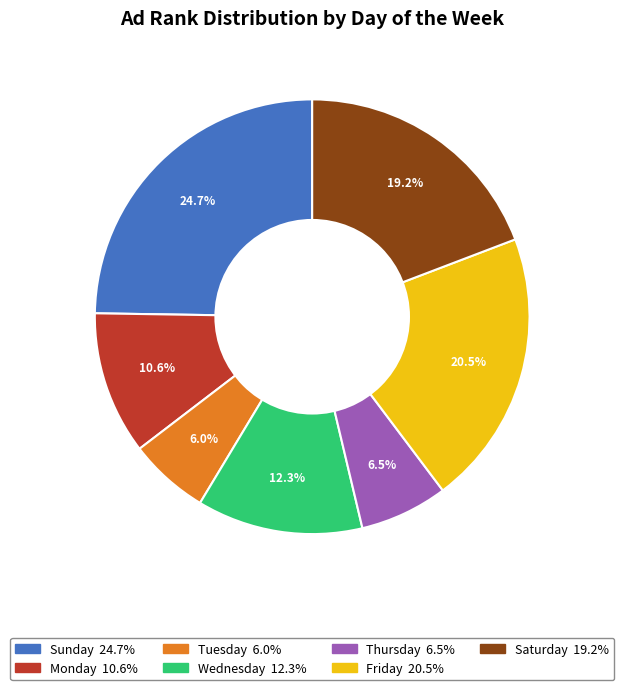

To the nearest percent, what is the combined percentage of Tuesday and Friday?

27%